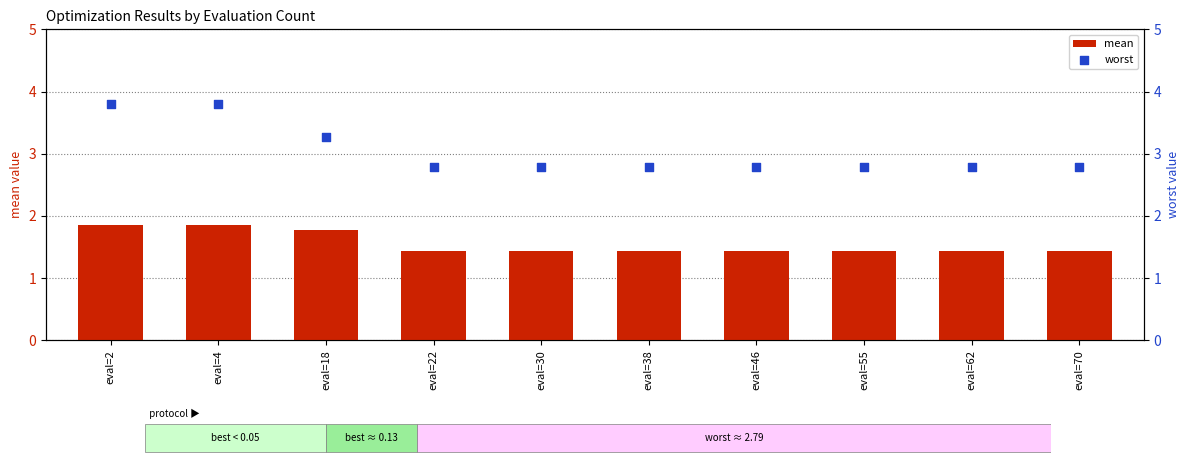

What is the total value across all series at eval=46?

4.2